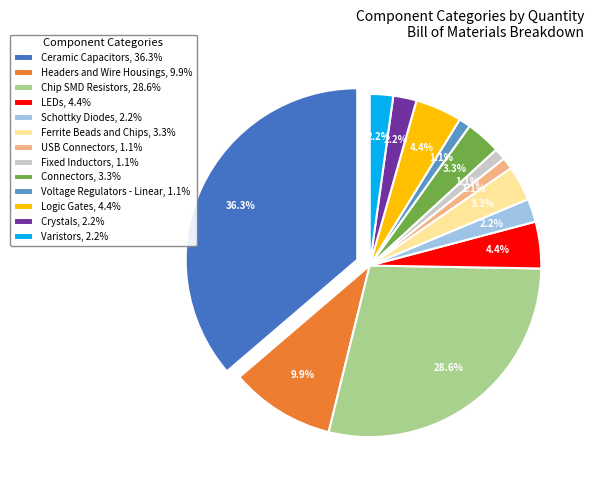

To the nearest percent, what portion does Chip SMD Resistors represent?

29%